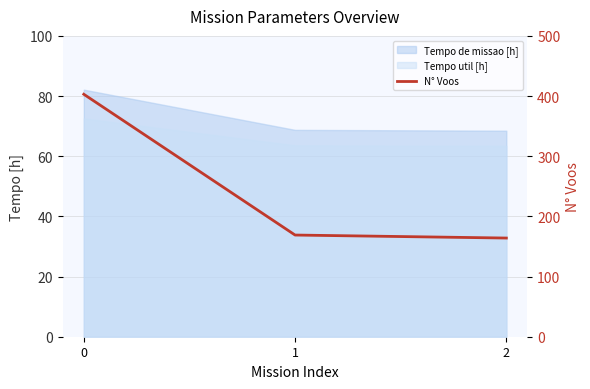

List the labels in order of value, smallest first.

2, 1, 0